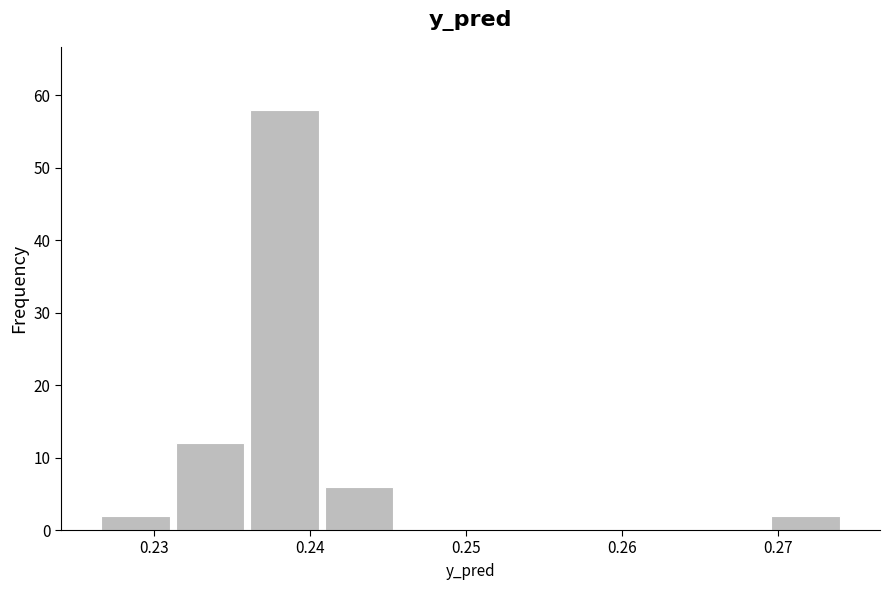

What is the height of the bar covering 0.231 to 0.236 on the x-axis? Neither the bar edges nor the heights are printed on the chart, so give them approximately, as read against the axes.

12